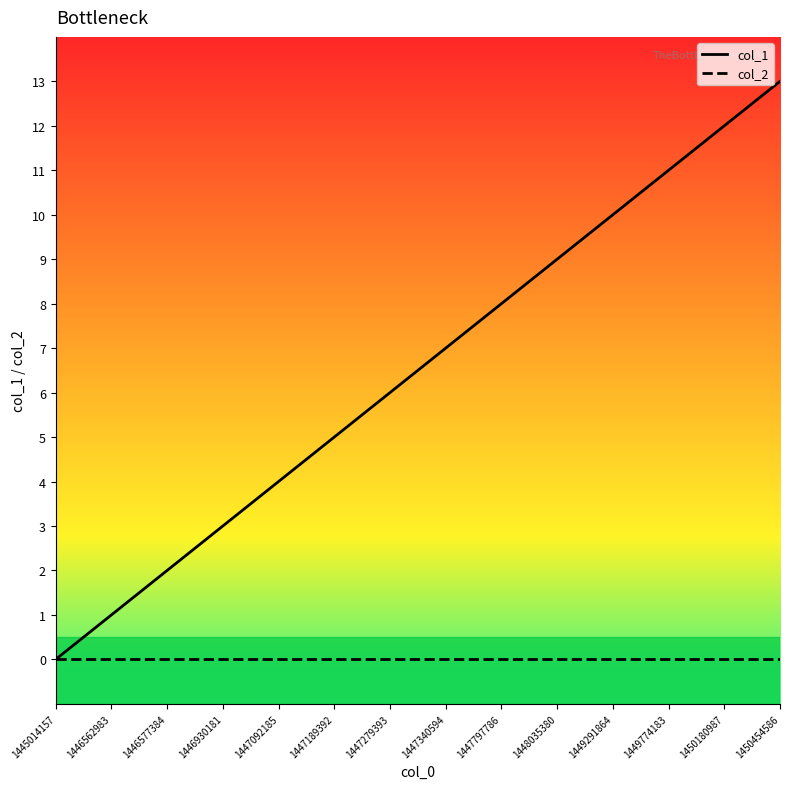

True or false: col_1 has more than 0 interior local peaks.

False